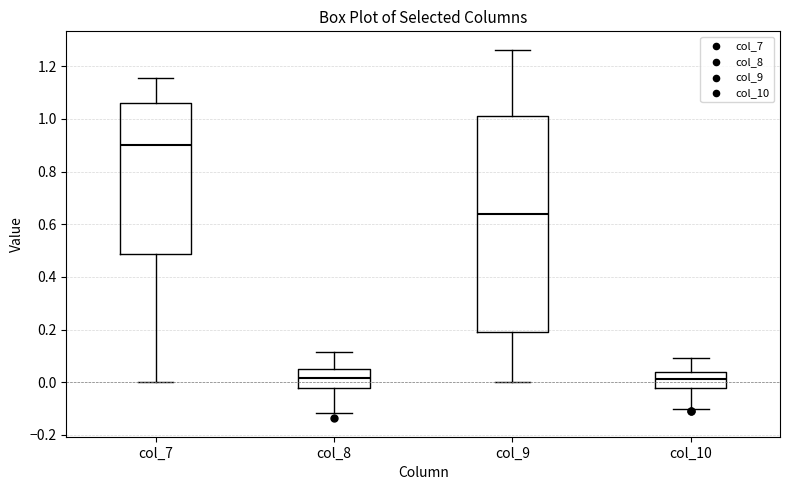

Reading left to right, read every box against the y-axis: the position of its median line, the range the box covers, and the ends of its whiskers. The values are not printed on the chart, so give them approximately, as read against the axis.

col_7: median 0.90, box 0.48 to 1.06, whiskers 0.00 to 1.16
col_8: median 0.02, box -0.02 to 0.04, whiskers -0.12 to 0.12
col_9: median 0.64, box 0.18 to 1.02, whiskers 0.00 to 1.26
col_10: median 0.02, box -0.02 to 0.04, whiskers -0.10 to 0.10